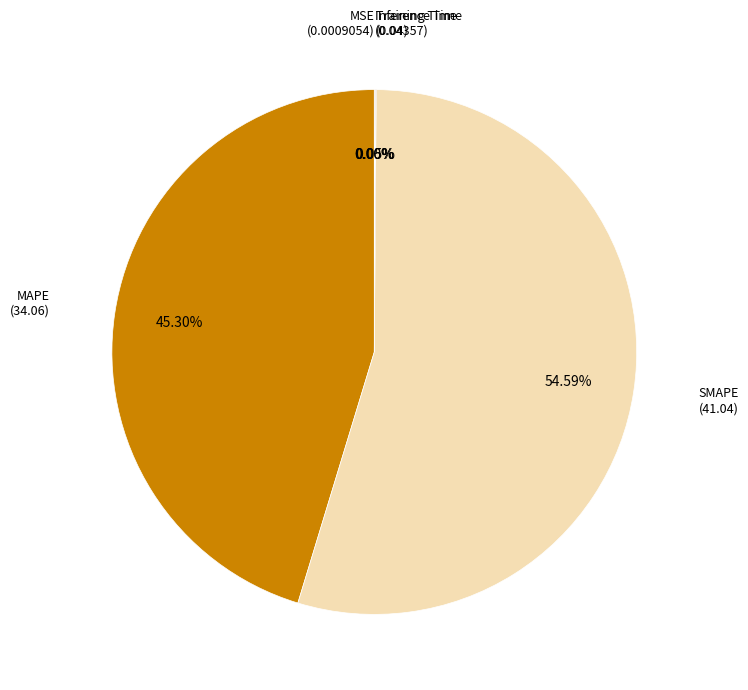

To the nearest percent, what is the average slice percentage?

20%